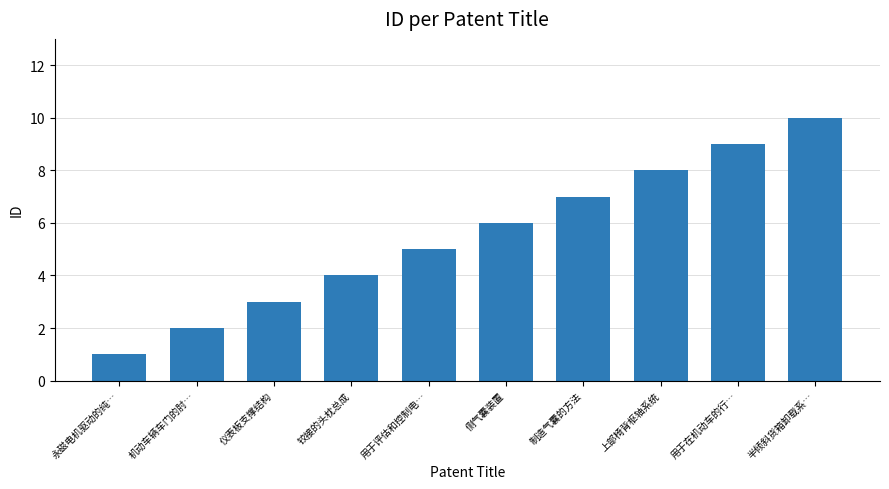

Reading left to right, extract all data points from this chart.

1	2	3	4	5	6	7	8	9	10